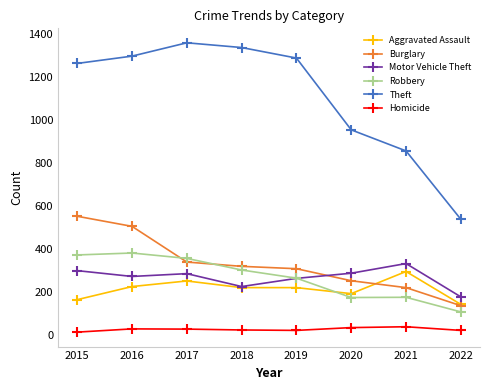

Which category has the highest value across all series?

2017